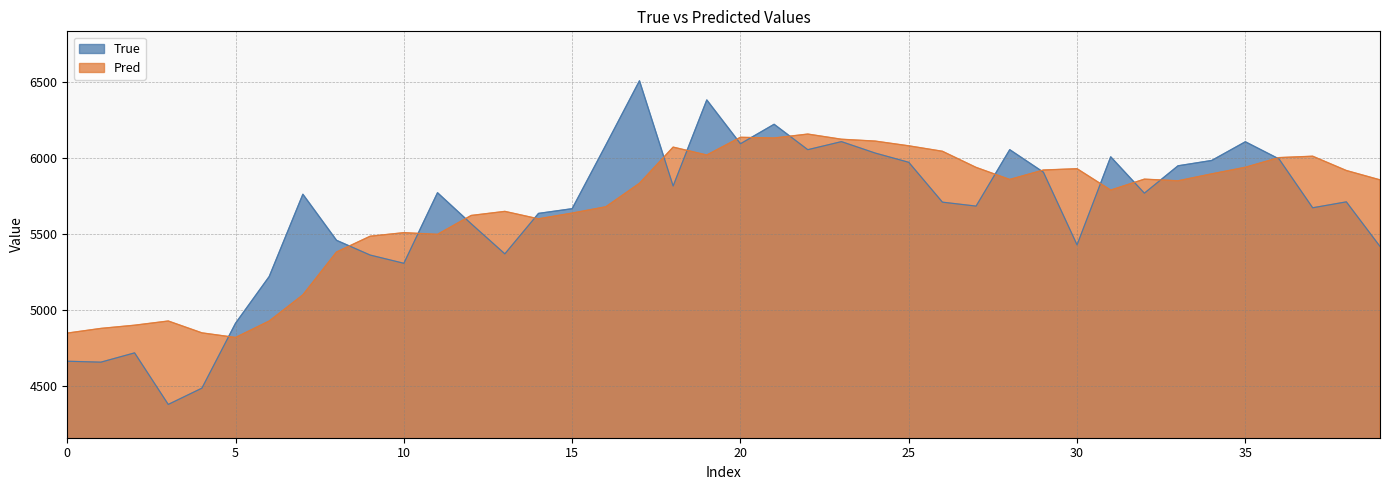

True or false: True and Pred cross at least once.

True